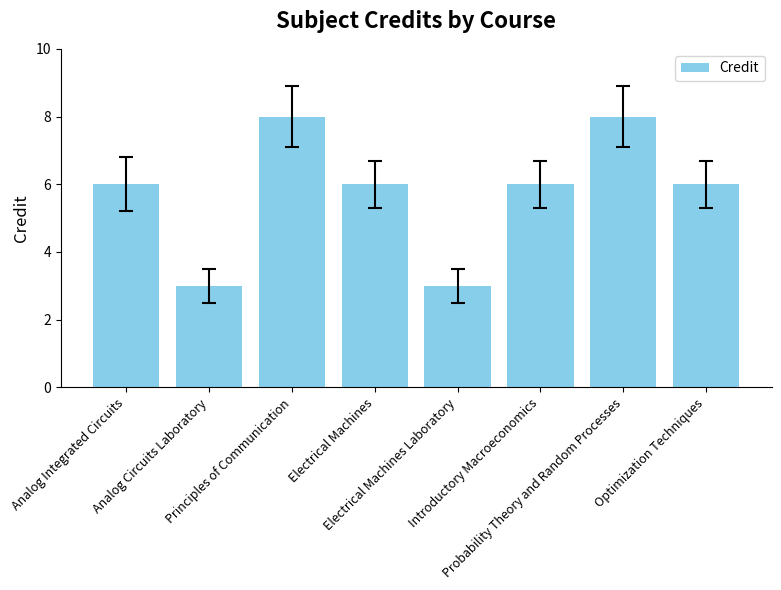

What value does the data have at Probability Theory and Random Processes?

8